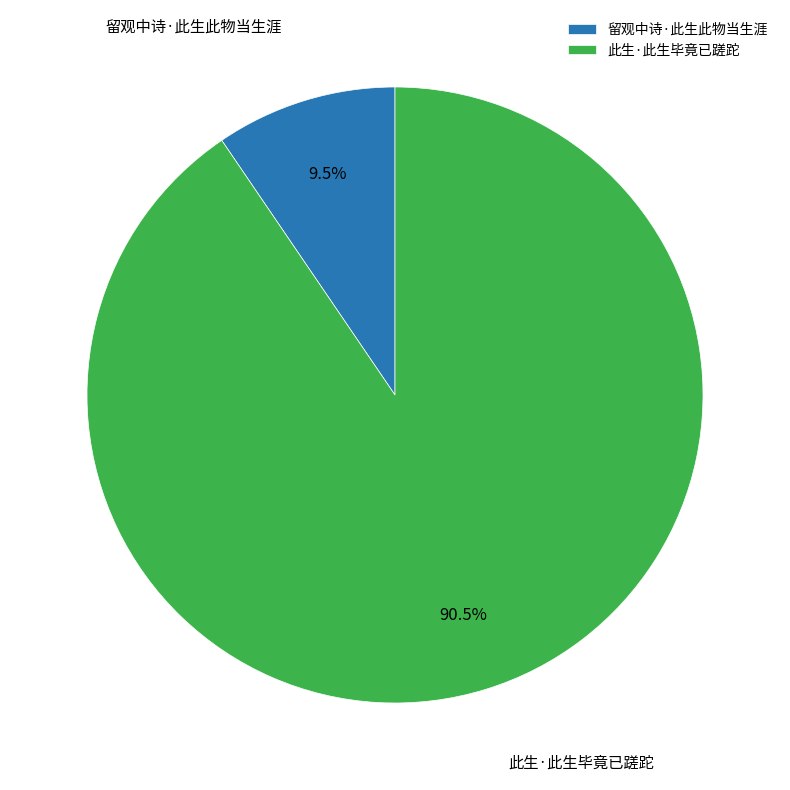

Which category has the smallest portion of the pie?

留观中诗·此生此物当生涯